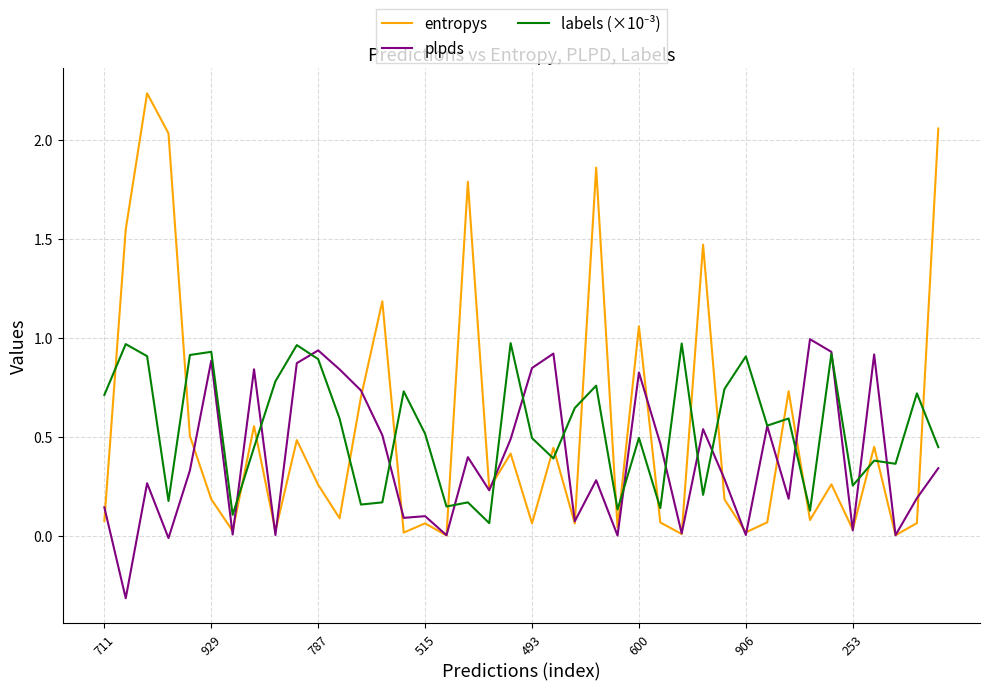

Which series has the widest spread of values?

entropys